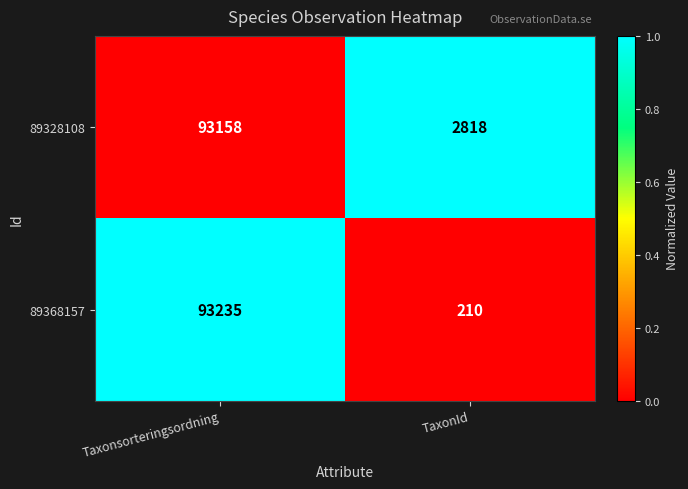

Which series has the largest total across all categories?

89328108